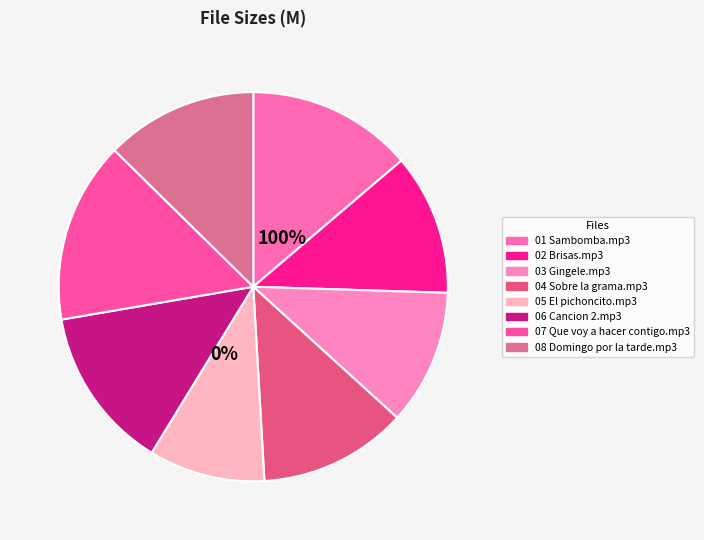

What is the ratio of the value at 06 Cancion 2.mp3 to the value at 07 Que voy a hacer contigo.mp3?

0.9